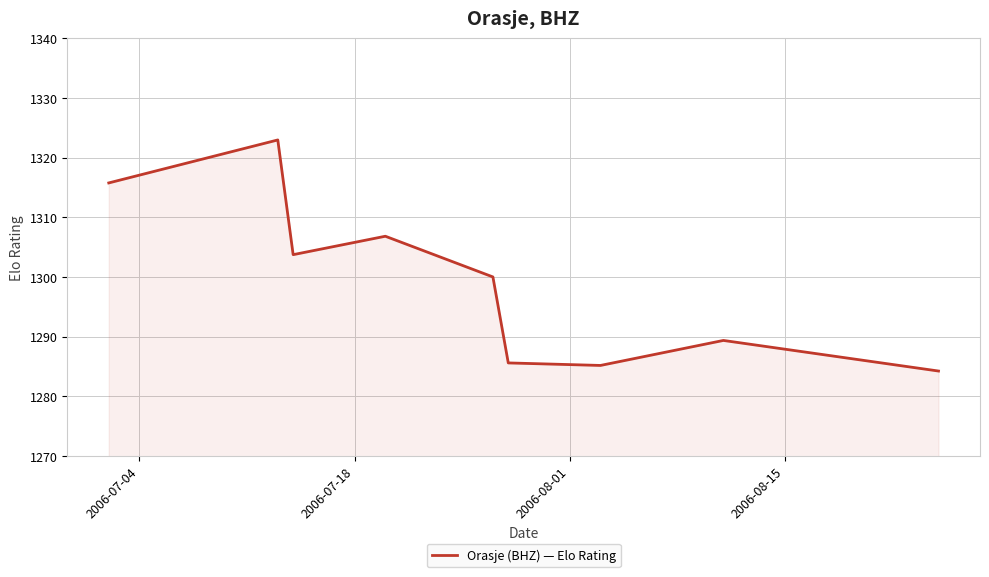

What is the minimum value shown in the chart?

1284.3